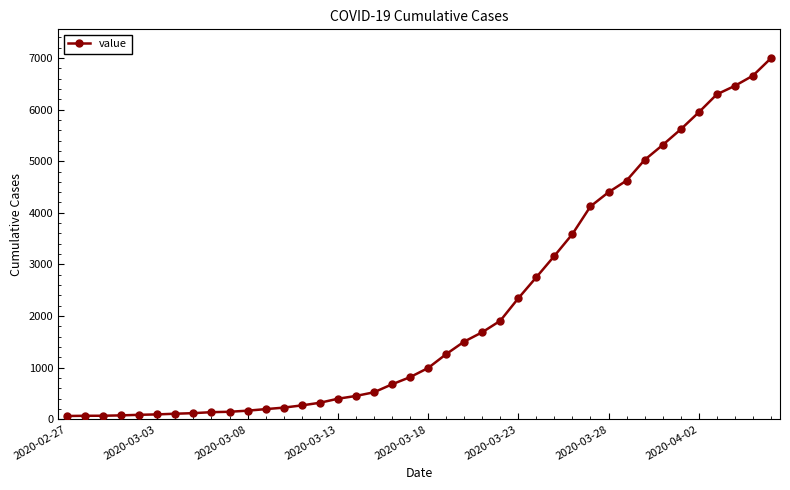

What is the maximum value shown in the chart?

6995